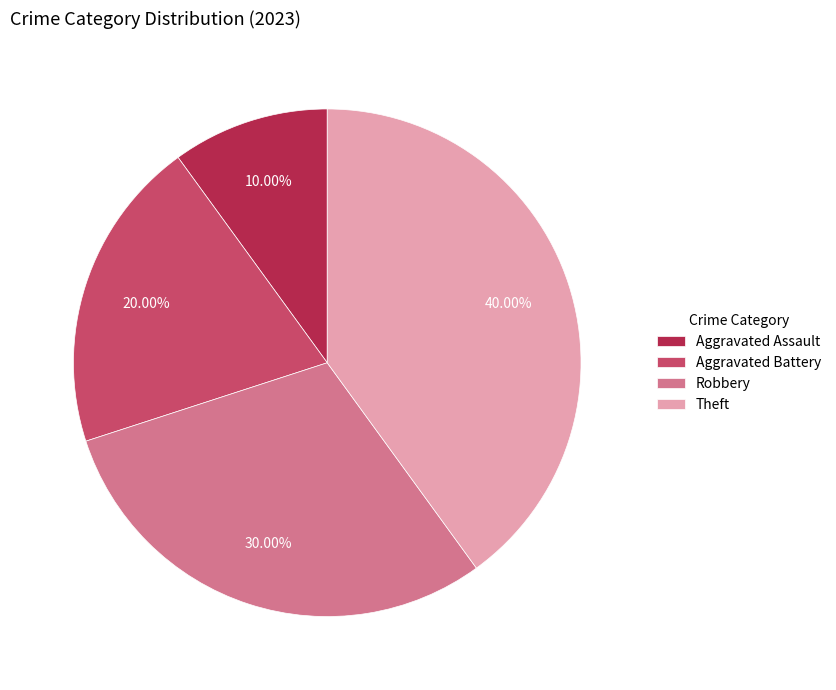

To the nearest percent, what is the difference between the Aggravated Battery and Robbery slice percentages?

10%